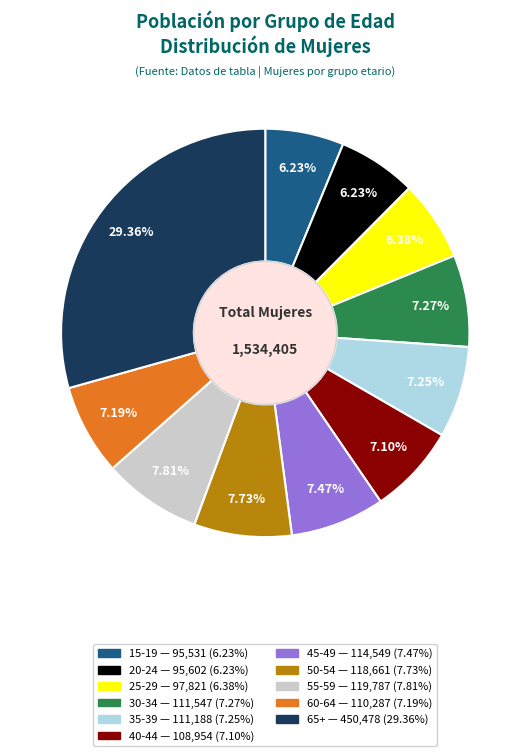

Combined, do 15-19 and 45-49 account for over 50%?

No